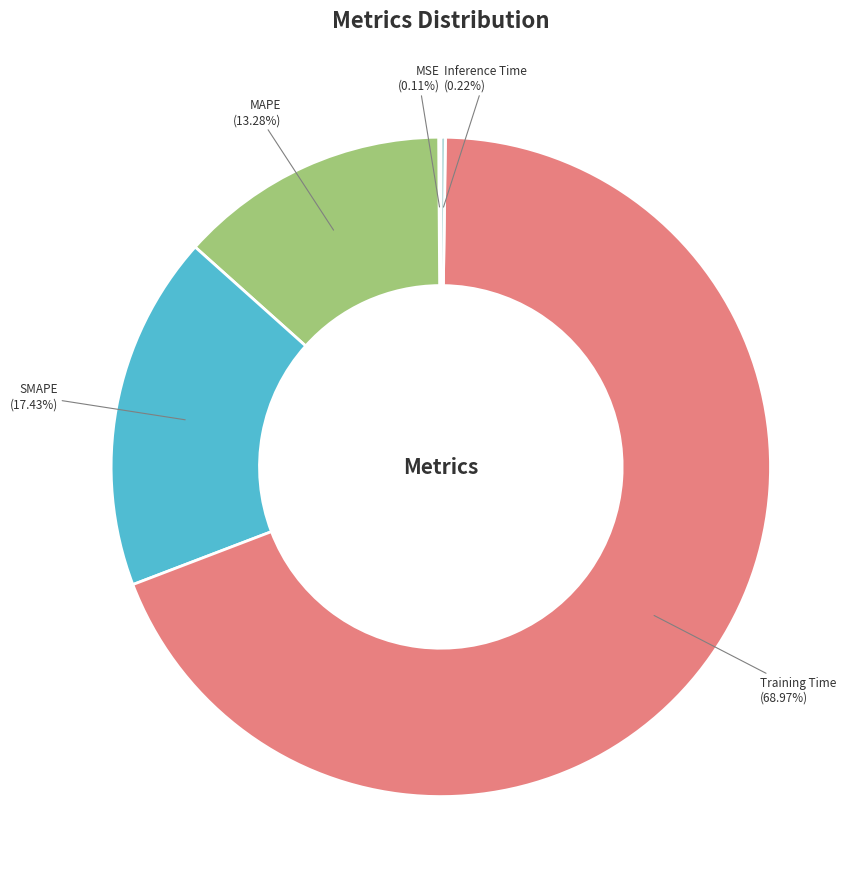

To the nearest percent, what is the difference between the largest and smallest slice percentages?

69%